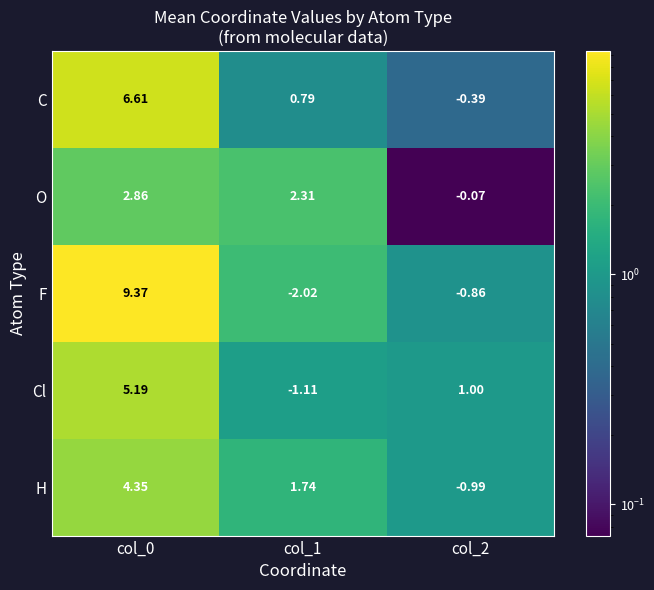

Which series has the largest range (max minus min)?

F